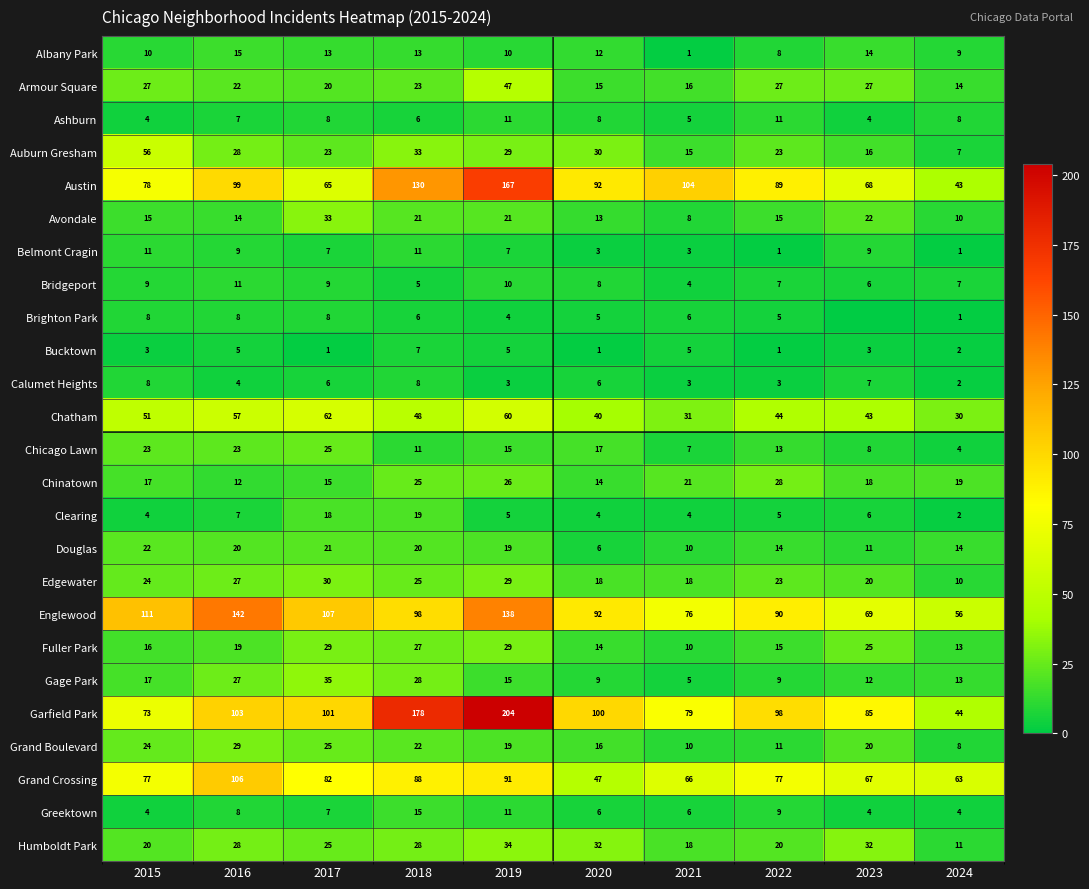

What is the difference between the maximum and minimum values in the Auburn Gresham series?

49